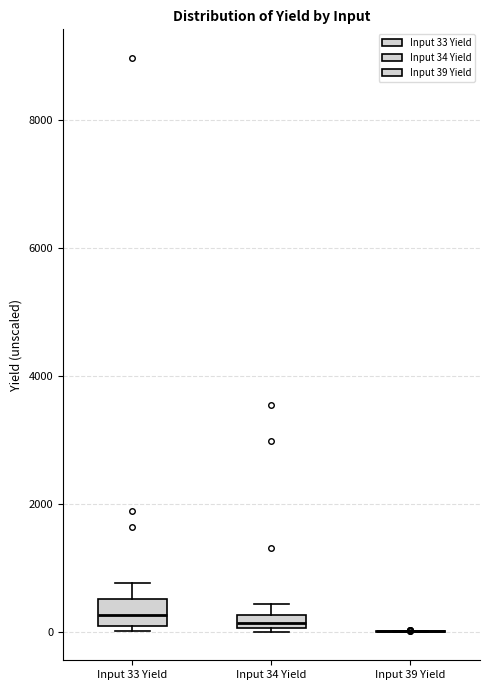

Where is the upper edge of the box for Input 34 Yield on the y-axis? The values are not printed on the chart, so give them approximately, as read against the axis.

200